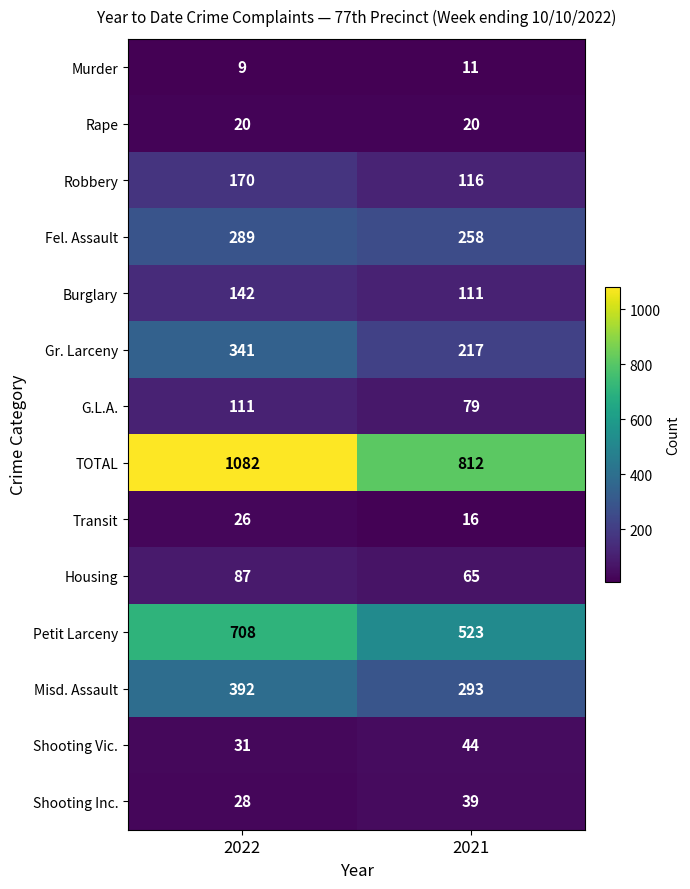

At which category is the sum across all series the highest?

2022